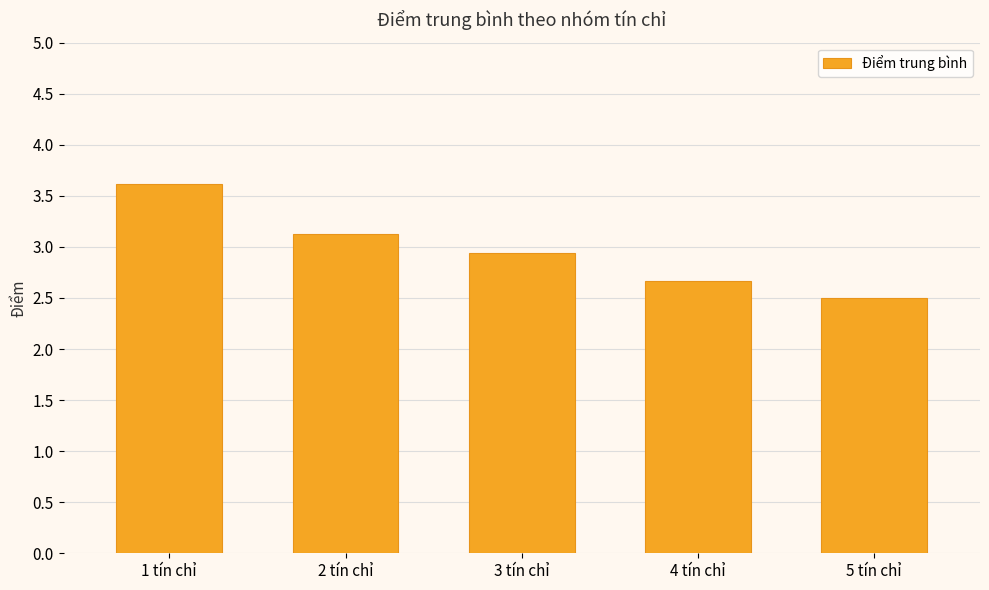

What is the change in value from 2 tín chỉ to 5 tín chỉ?

-0.6